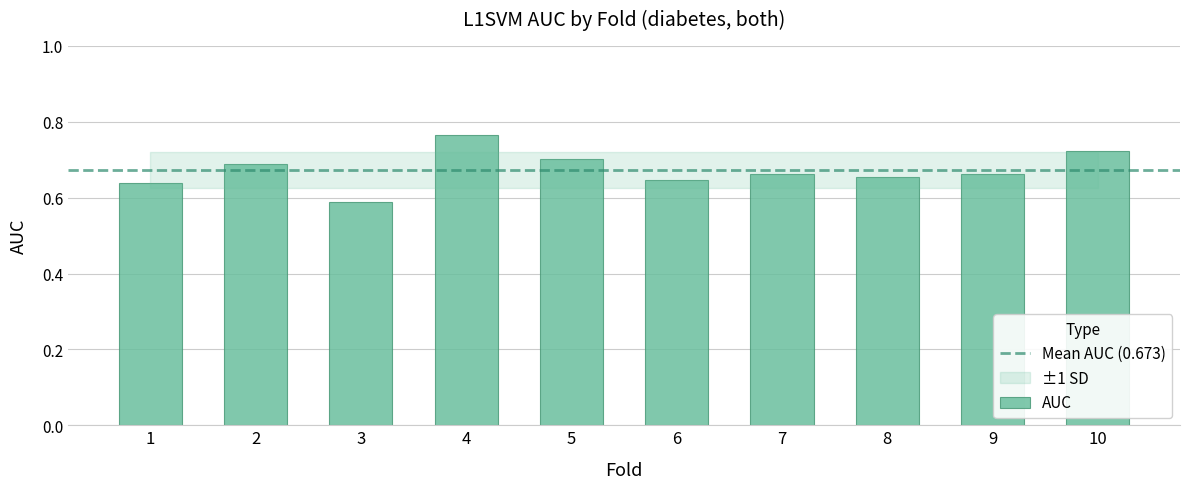

What is the change in value from 7 to 10?

+0.1